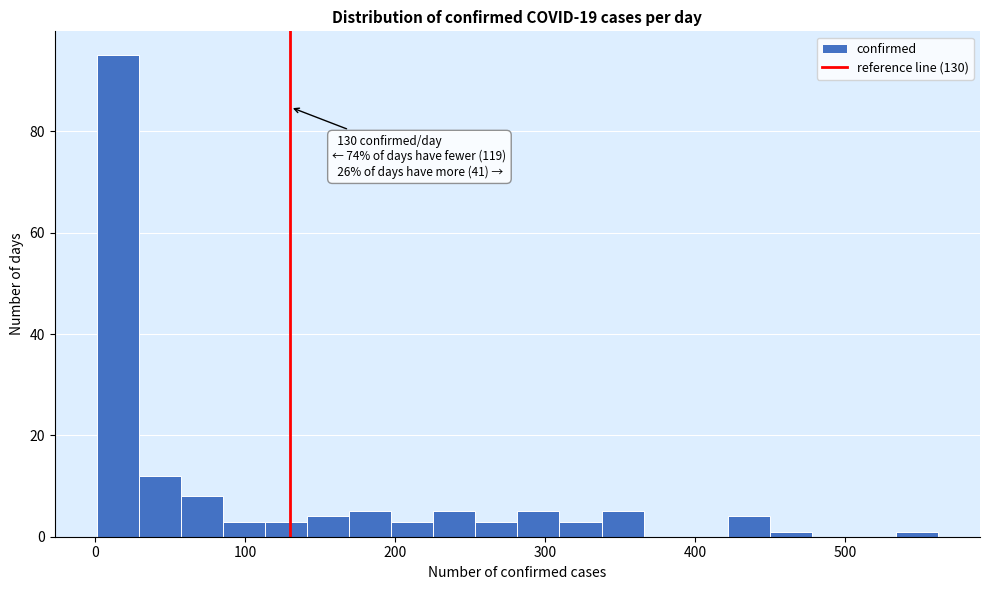

Around what value on the x-axis is the tallest bar? Give the approximate position of its centre, as read against the axis.

20